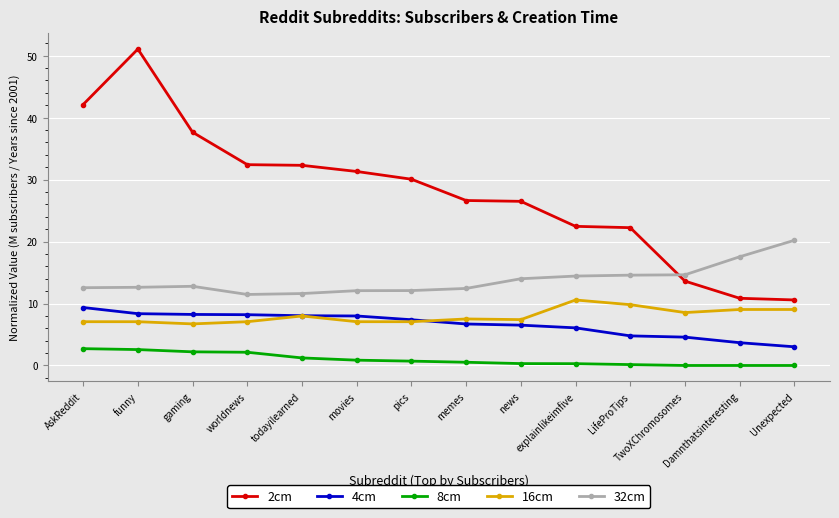

What is the value of the 32cm point at the 3rd from the left?

12.8